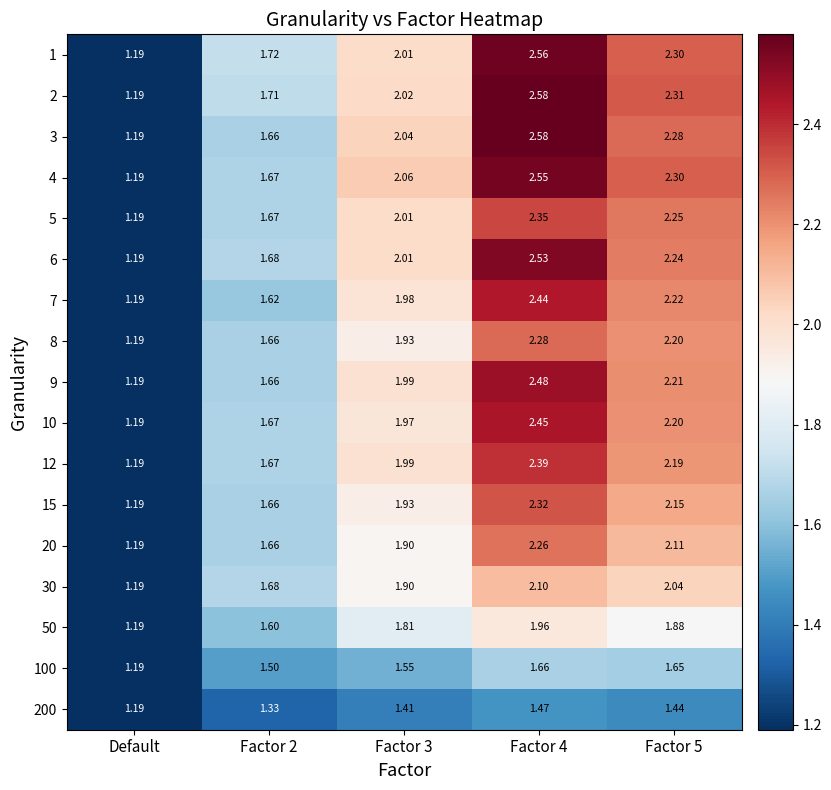

Where is 5 nearest to the value 1?

Default